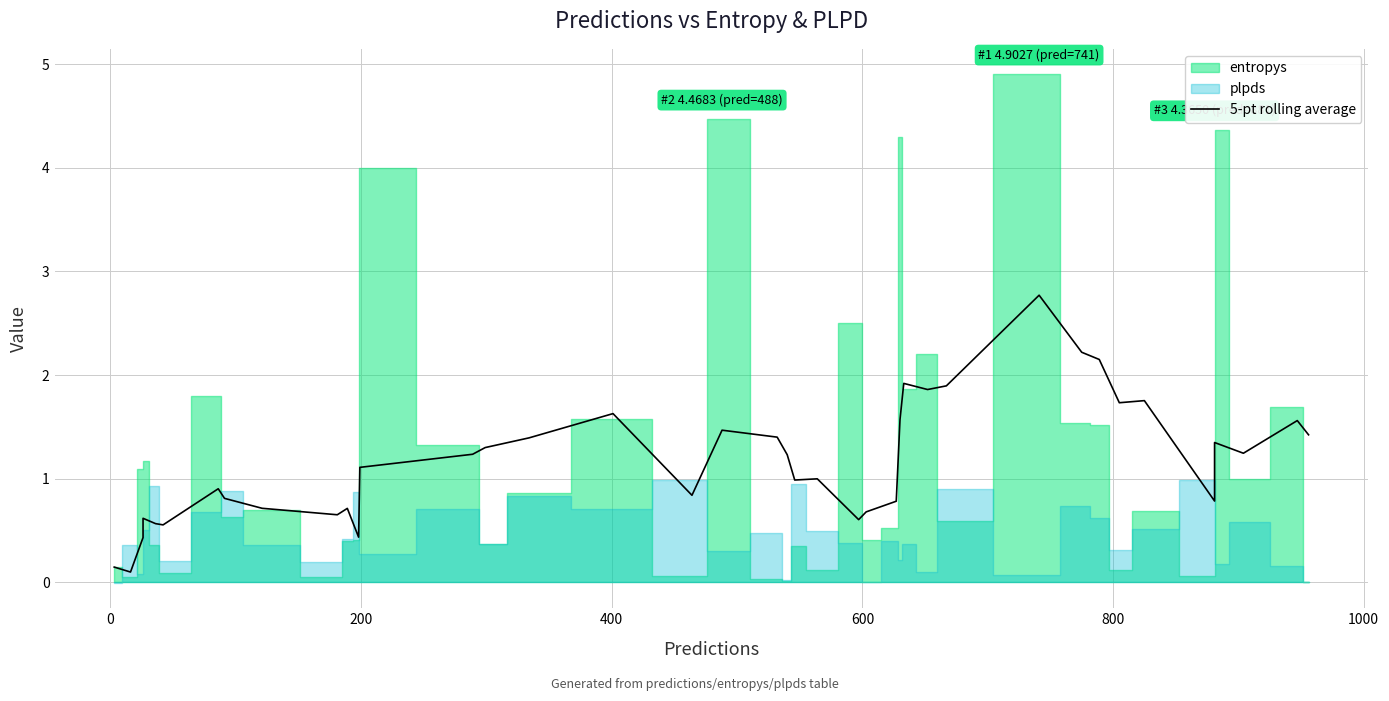

What is the difference between the values at 1000 and 800?

0.3